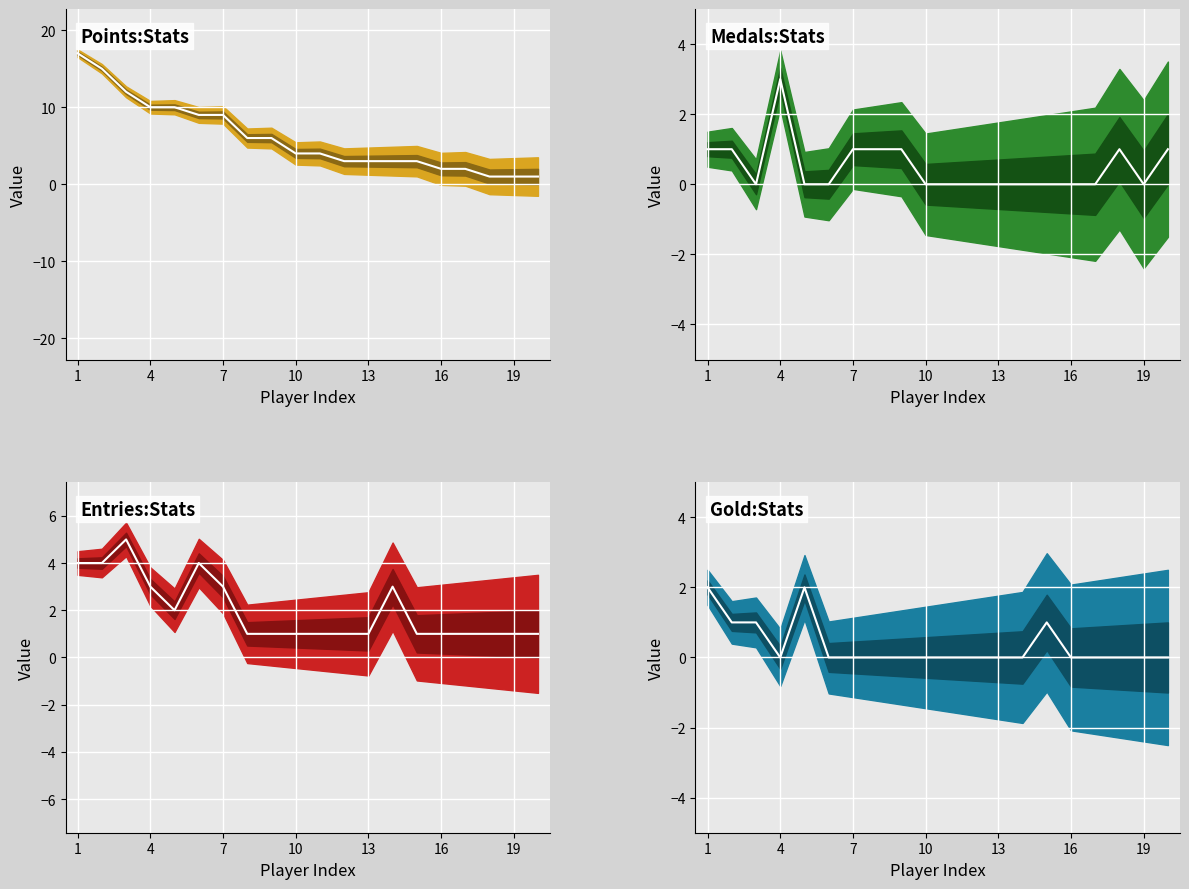

The value of Entries center at 16 is 1. True or false?

True